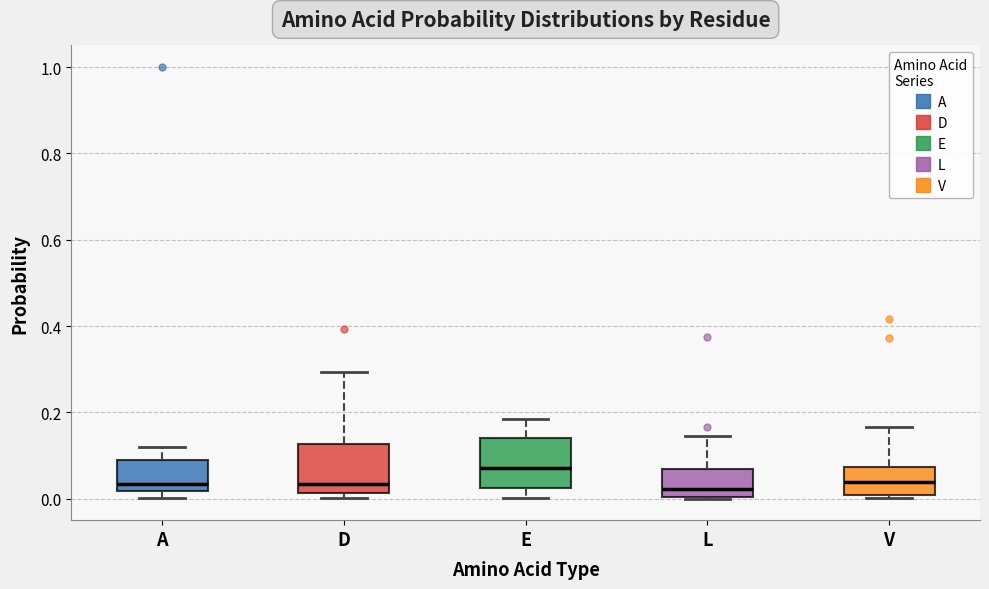

Reading left to right, read every box against the y-axis: the position of its median line, the range the box covers, and the ends of its whiskers. The values are not printed on the chart, so give them approximately, as read against the axis.

A: median 0.04, box 0.02 to 0.08, whiskers 0.00 to 0.12
D: median 0.04, box 0.02 to 0.12, whiskers 0.00 to 0.30
E: median 0.08, box 0.02 to 0.14, whiskers 0.00 to 0.18
L: median 0.02, box 0.00 to 0.06, whiskers 0.00 to 0.14
V: median 0.04, box 0.00 to 0.08, whiskers 0.00 (just below the box's lower edge) to 0.16